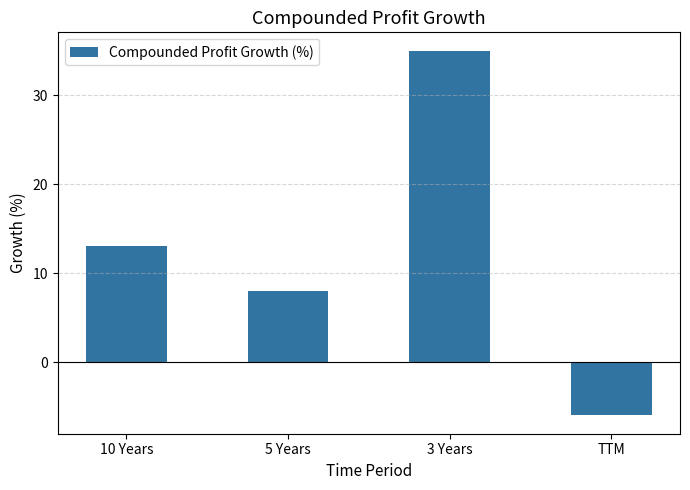

The chart shows a value of -6 at TTM. True or false?

True